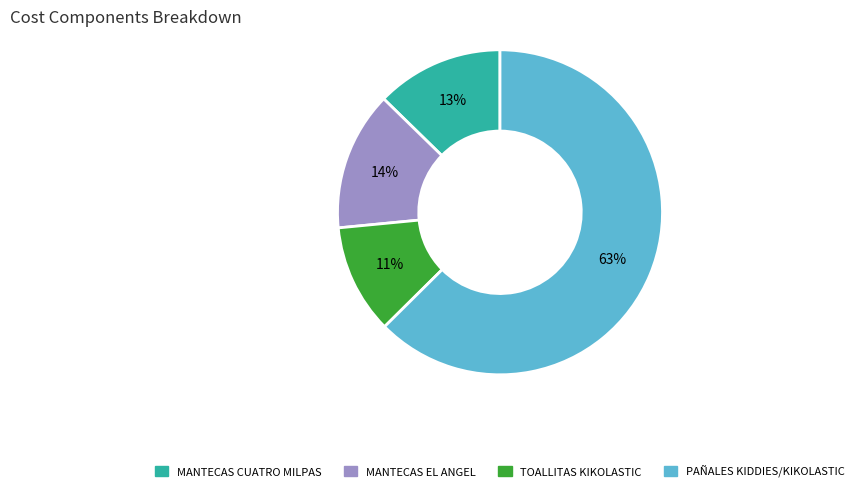

Does any single category account for the majority?

Yes